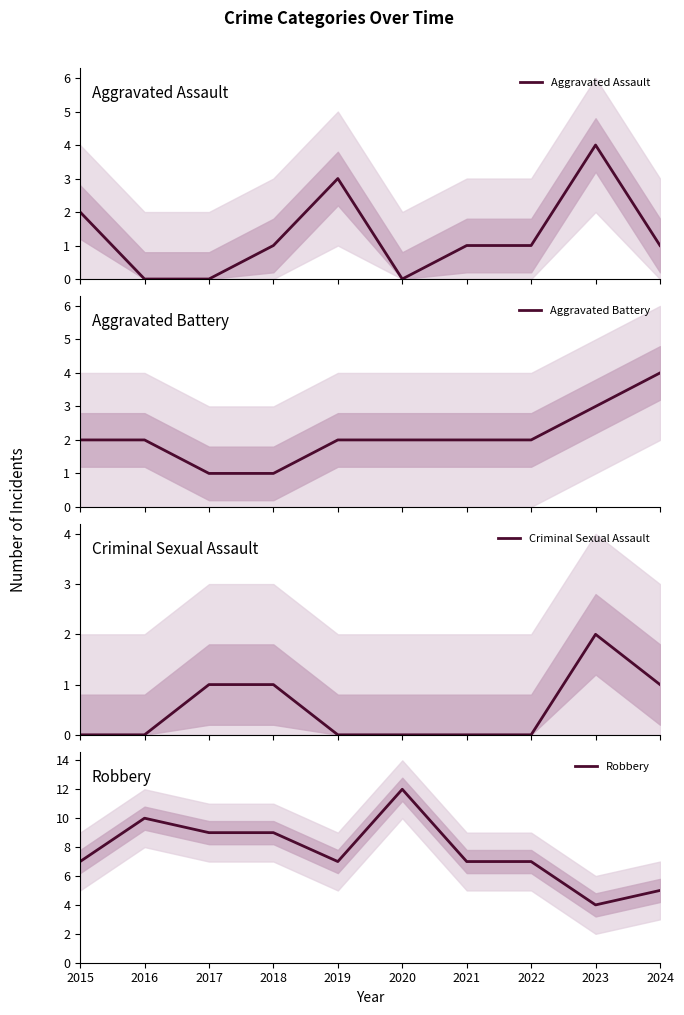

Reading left to right, extract all data points from this chart.

Aggravated Assault: 2015=2	2016=0	2017=0	2018=1	2019=3	2020=0	2021=1	2022=1	2023=4	2024=1
Aggravated Battery: 2015=2	2016=2	2017=1	2018=1	2019=2	2020=2	2021=2	2022=2	2023=3	2024=4
Criminal Sexual Assault: 2015=0	2016=0	2017=1	2018=1	2019=0	2020=0	2021=0	2022=0	2023=2	2024=1
Robbery: 2015=7	2016=10	2017=9	2018=9	2019=7	2020=12	2021=7	2022=7	2023=4	2024=5